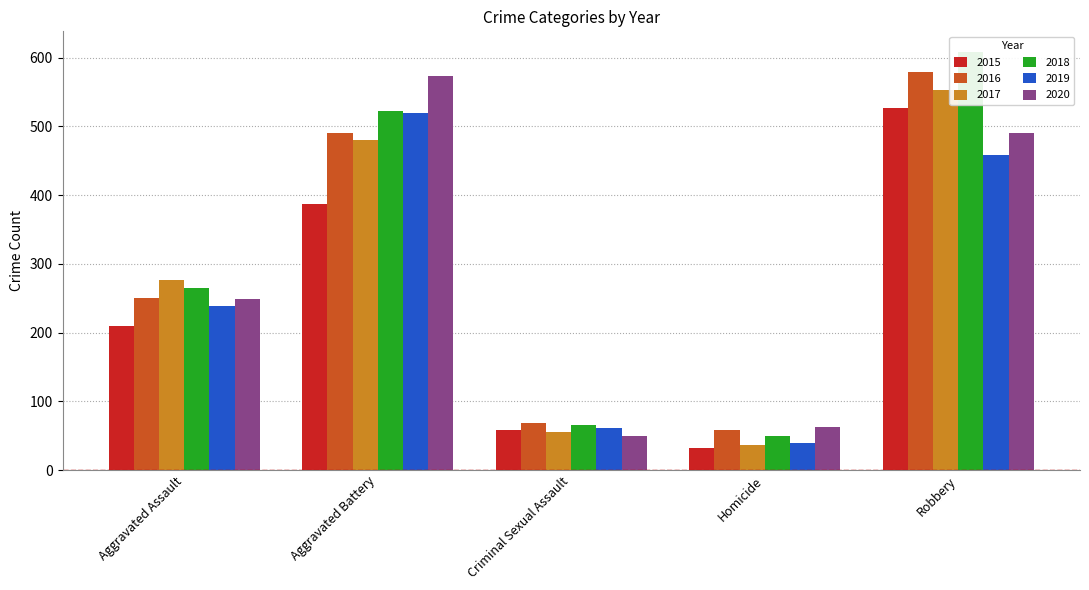

Between Criminal Sexual Assault and Robbery, which is larger?

Robbery